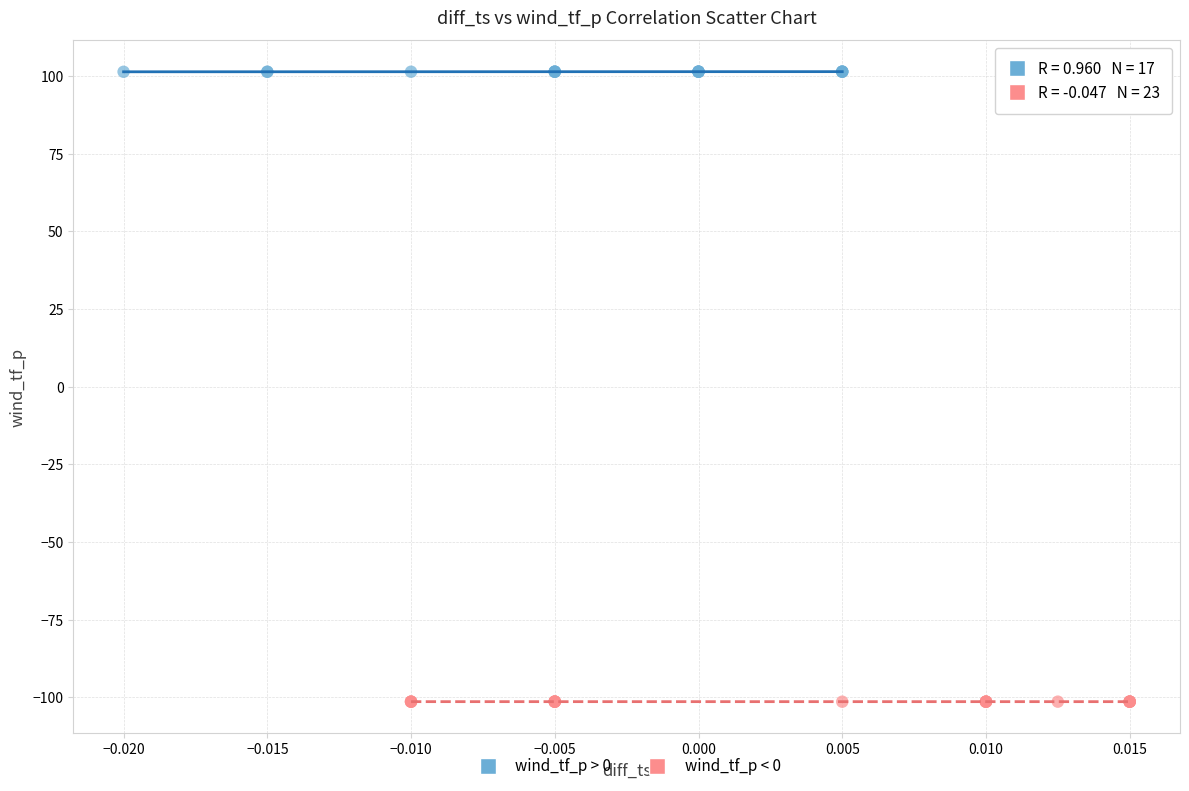

Which series contains the lowest Y value?

wind_tf_p < 0